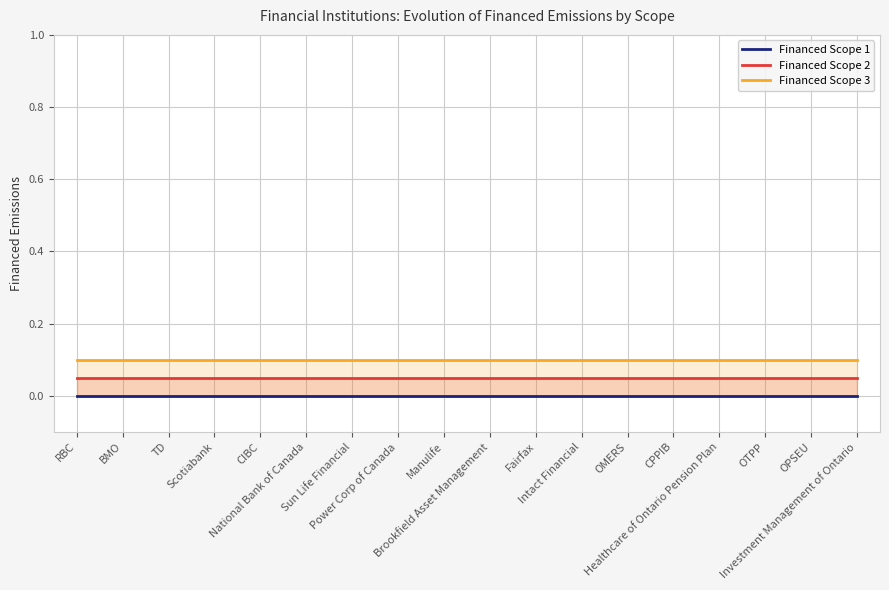

True or false: Financed Scope 3 and Financed Scope 1 cross at least once.

False